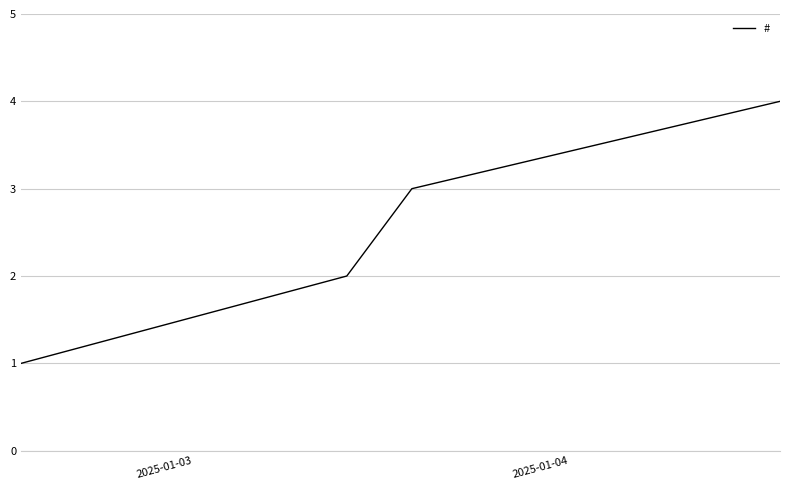

True or false: there are more than 1 points higher than both neighbors.

False